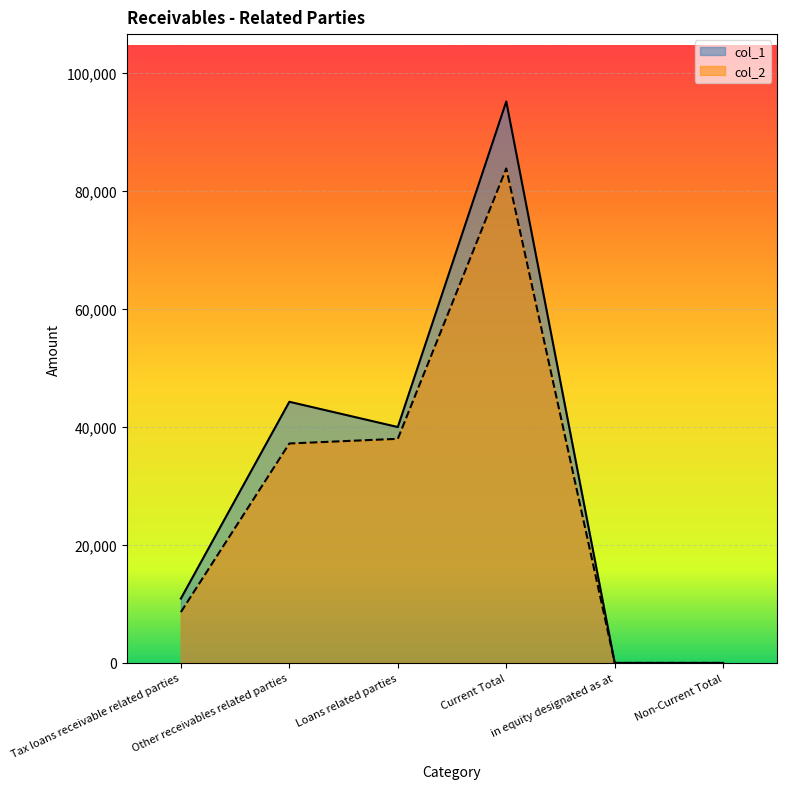

At which category is the sum across all series the highest?

Current Total